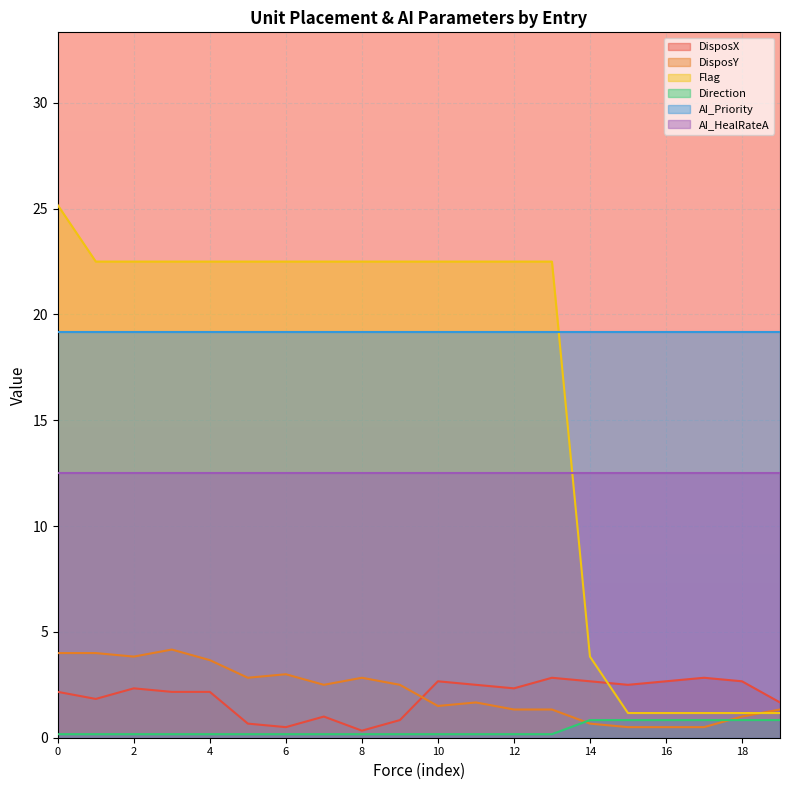

Is it true that DisposX equals 2.7 at 10?

True